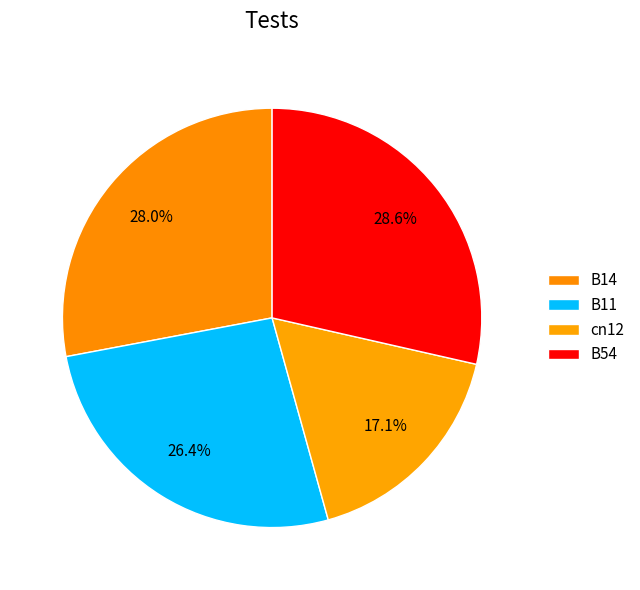

How many segments does this pie chart have?

4